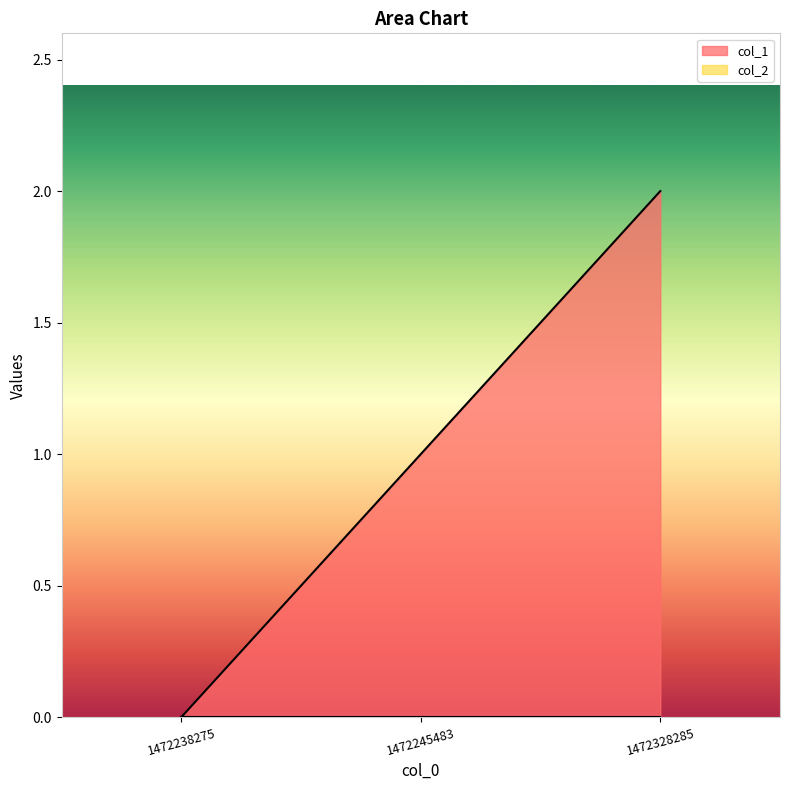

What is the value of the 2nd point from the left?

1